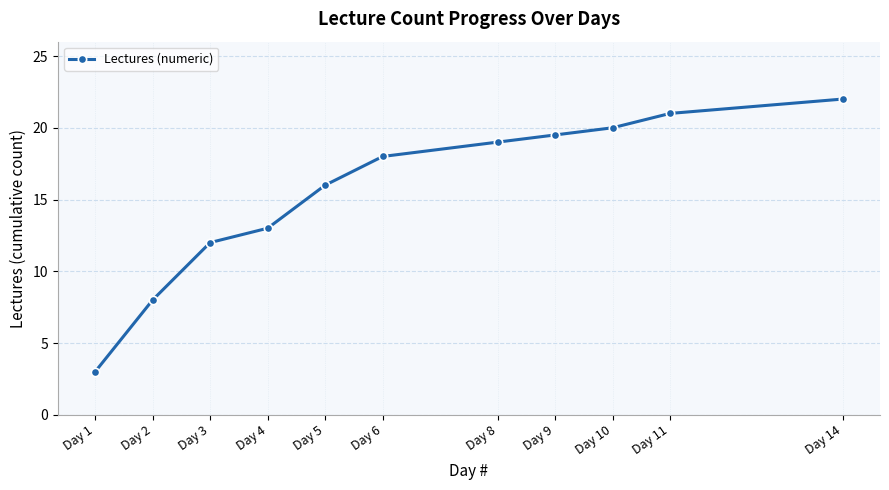

Reading left to right, extract all data points from this chart.

3.0	8.0	12.0	13.0	16.0	18.0	19.0	19.5	20.0	21.0	22.0